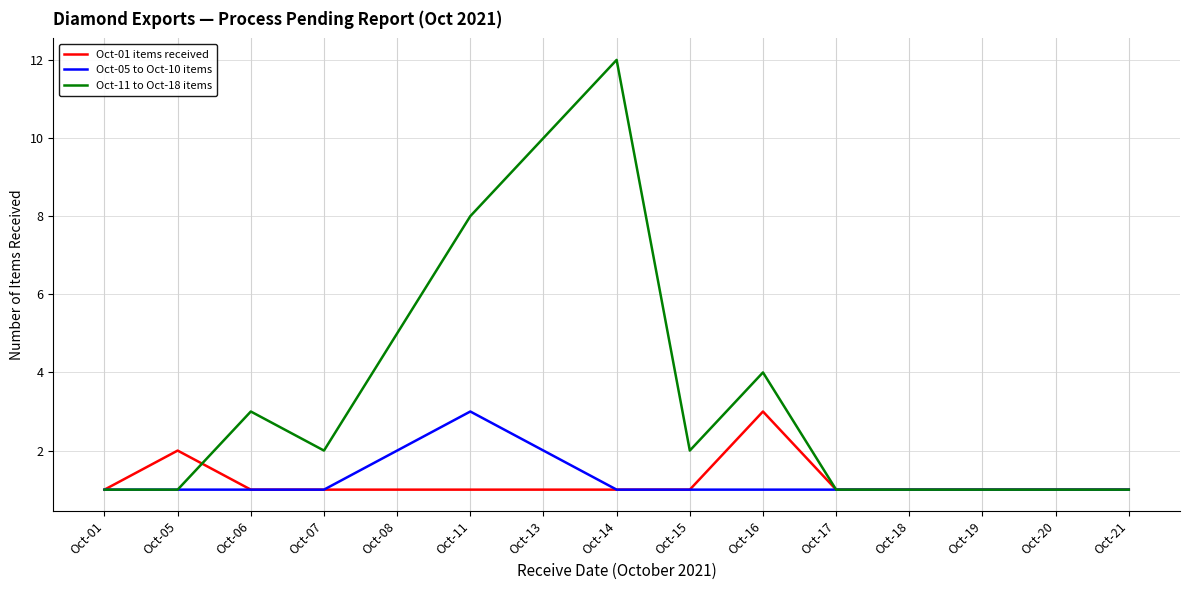

Which series has the largest total across all categories?

Oct-11 to Oct-18 items